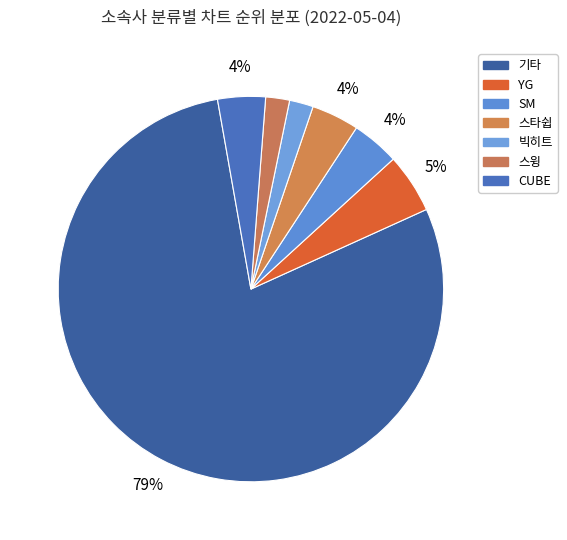

Rank the categories by value from highest to lowest.

기타, YG, SM, 스타쉽, CUBE, 빅히트, 스윙